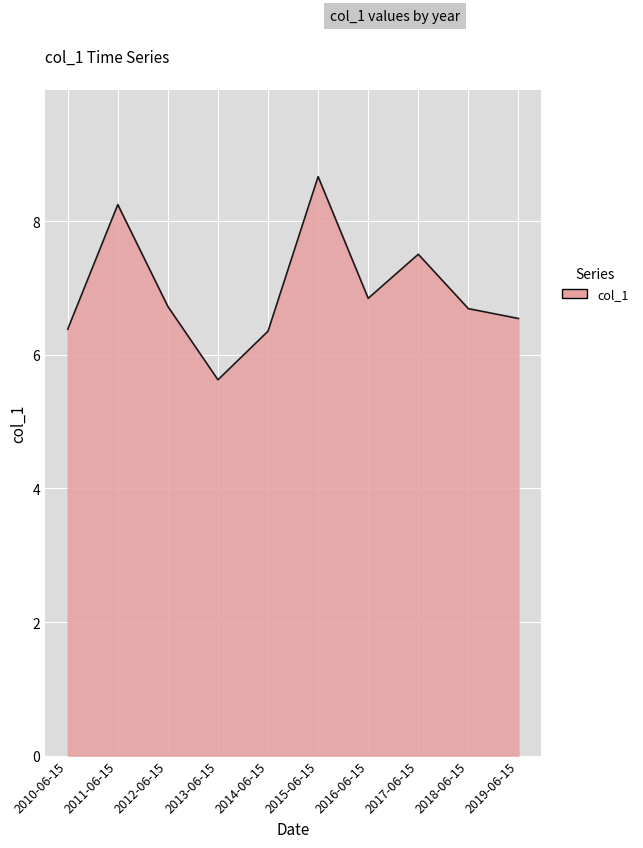

Reading left to right, list all the values displayed in this chart.

2010-06-15=6.4	2011-06-15=8.2	2012-06-15=6.7	2013-06-15=5.6	2014-06-15=6.4	2015-06-15=8.7	2016-06-15=6.8	2017-06-15=7.5	2018-06-15=6.7	2019-06-15=6.5